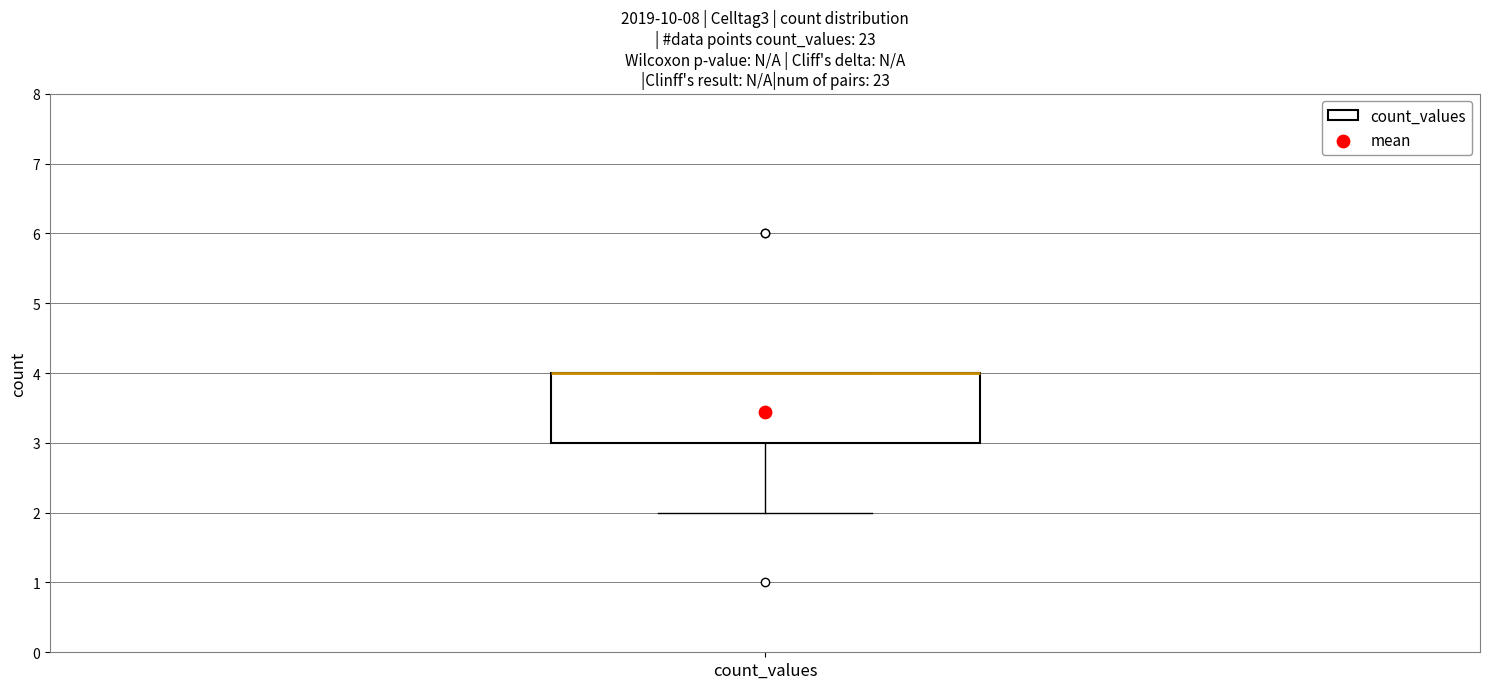

Transcribe this box plot: give where the median line is, the range the box spans, and where the two whiskers end, as read against the y-axis. The values are not printed on the chart, so give them approximately, as read against the axis.

median 4 (drawn on the box's upper edge), box 3 to 4, whiskers 2 to 4